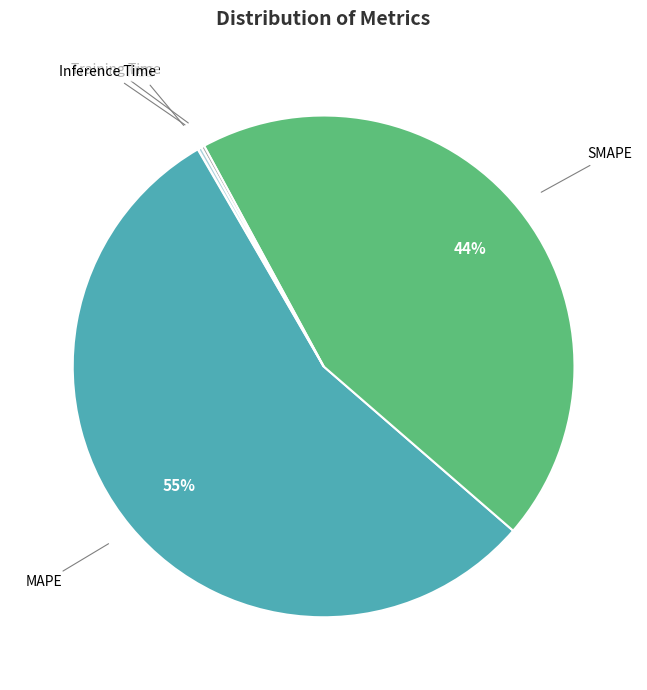

What percentage is the SMAPE slice, to the nearest percent?

44%